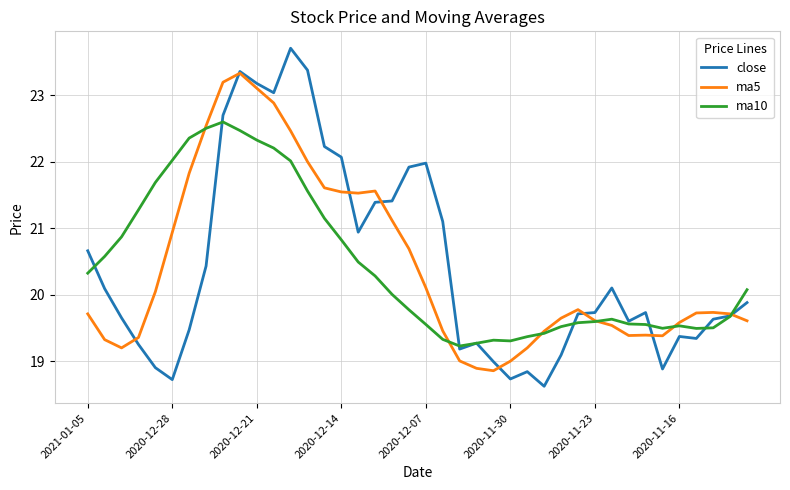

Is this an area chart (filled region under the line)?

No